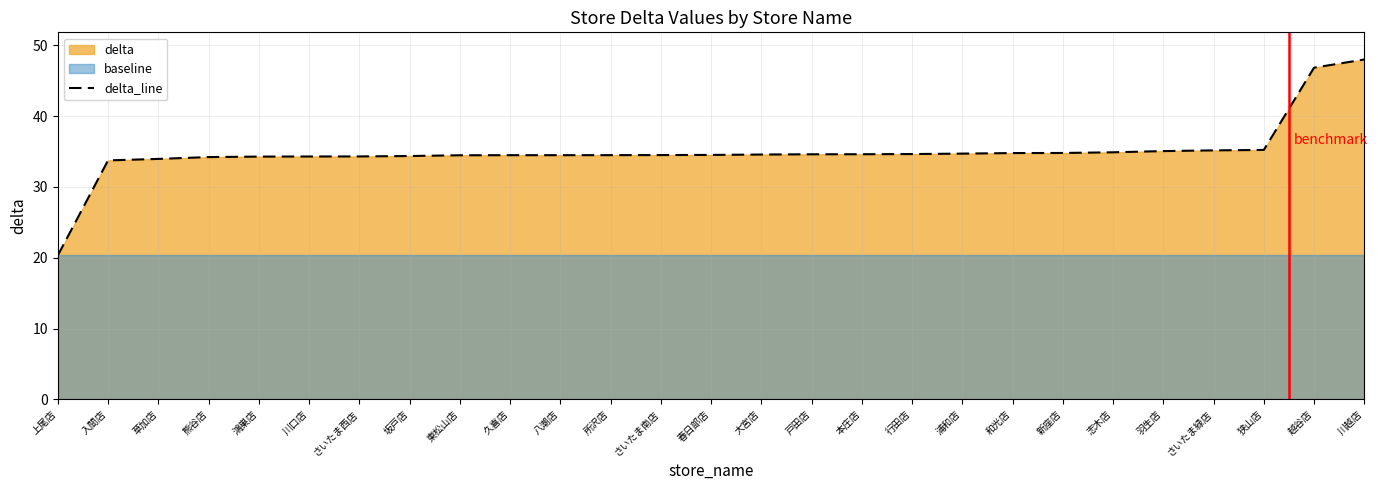

What is the ratio of the value at 和光店 to the value at 越谷店?

0.7